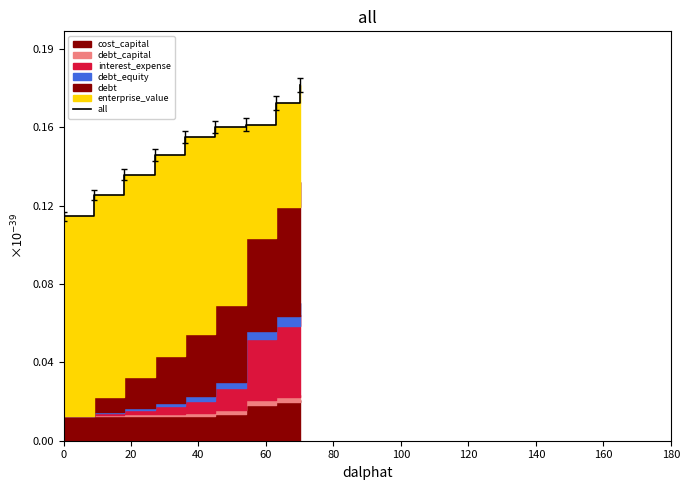

Between 0 and 40, which is larger?

40